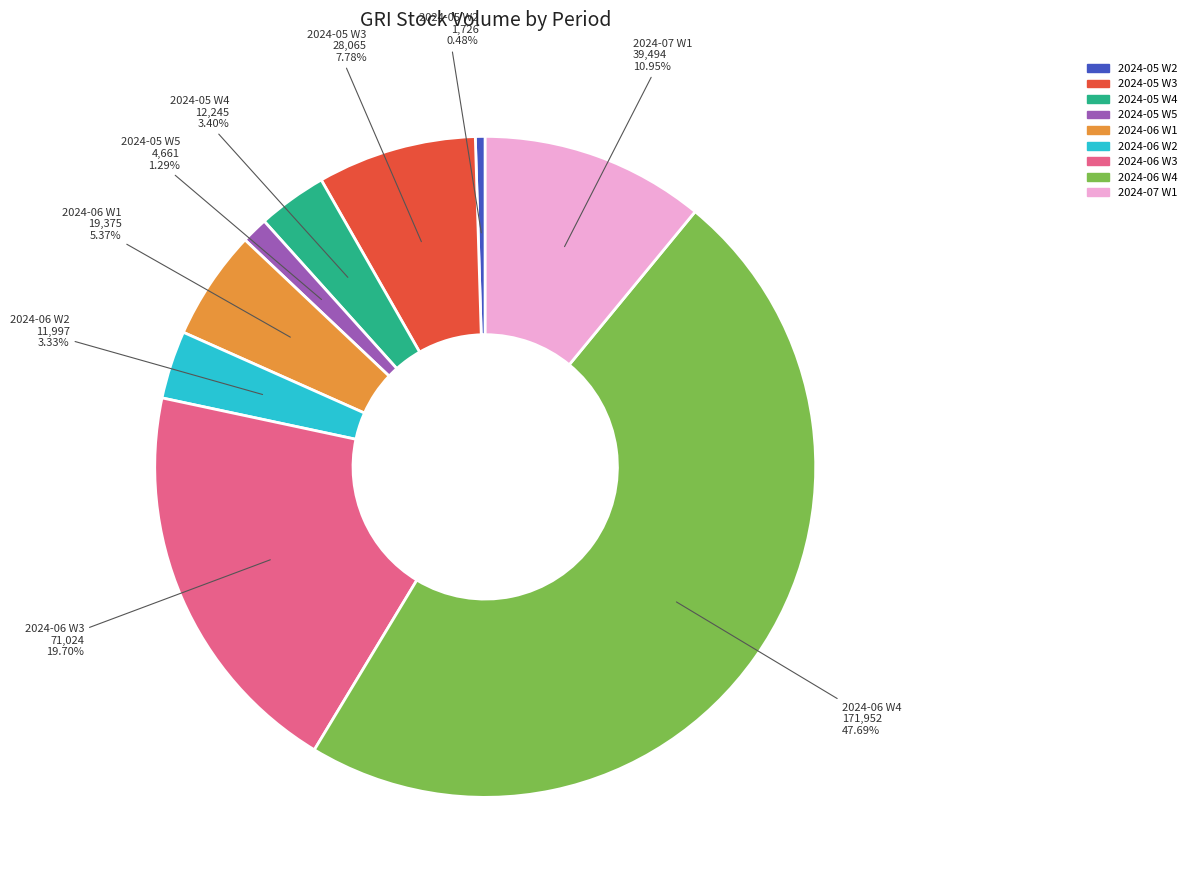

Is there a majority slice in this chart?

No